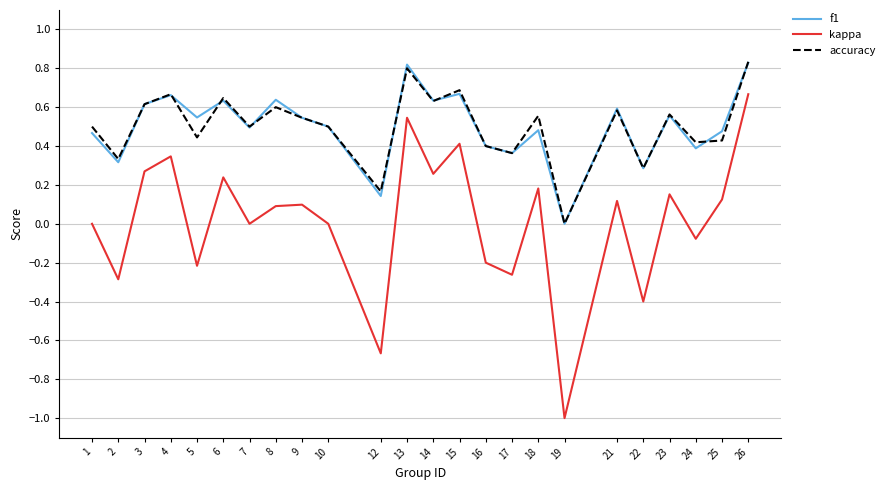

True or false: f1 has more than 0 interior local peaks.

True